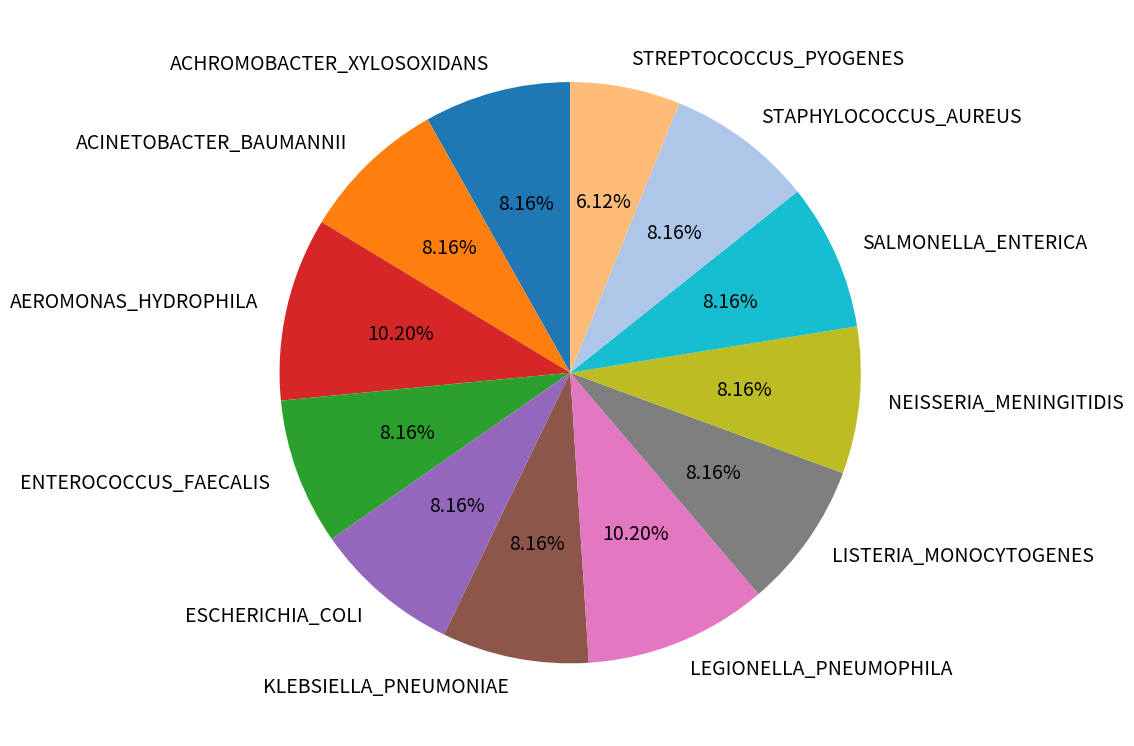

Does NEISSERIA_MENINGITIDIS account for over 50% of the chart?

No